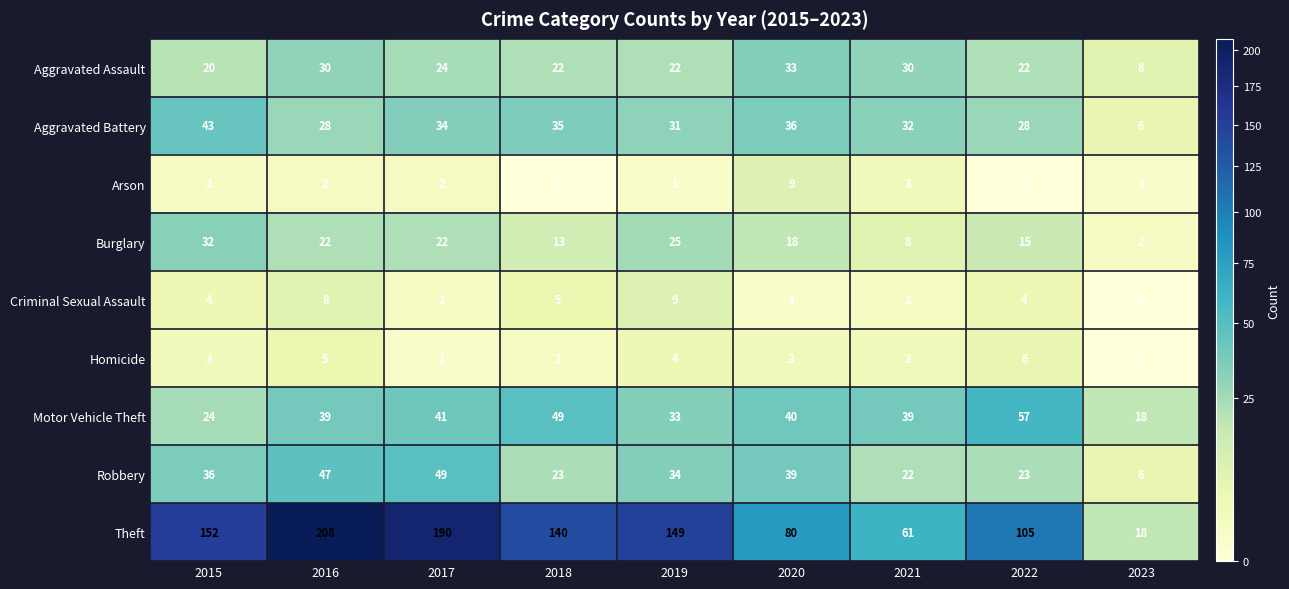

What is the sum of the Robbery values at 2023 and 2020?

45